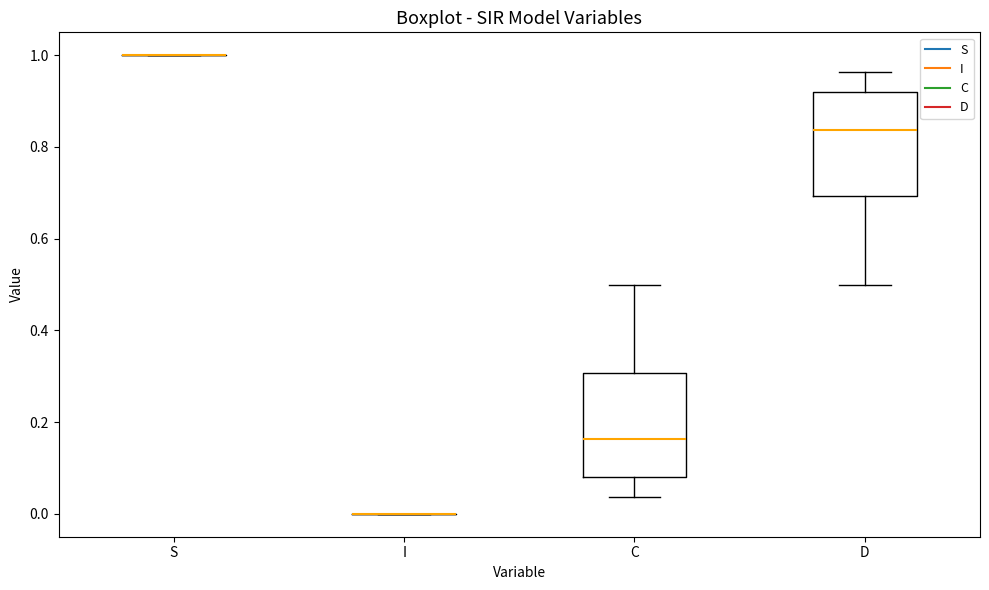

Where does the lower whisker of the box for D end on the y-axis? The values are not printed on the chart, so give them approximately, as read against the axis.

0.50